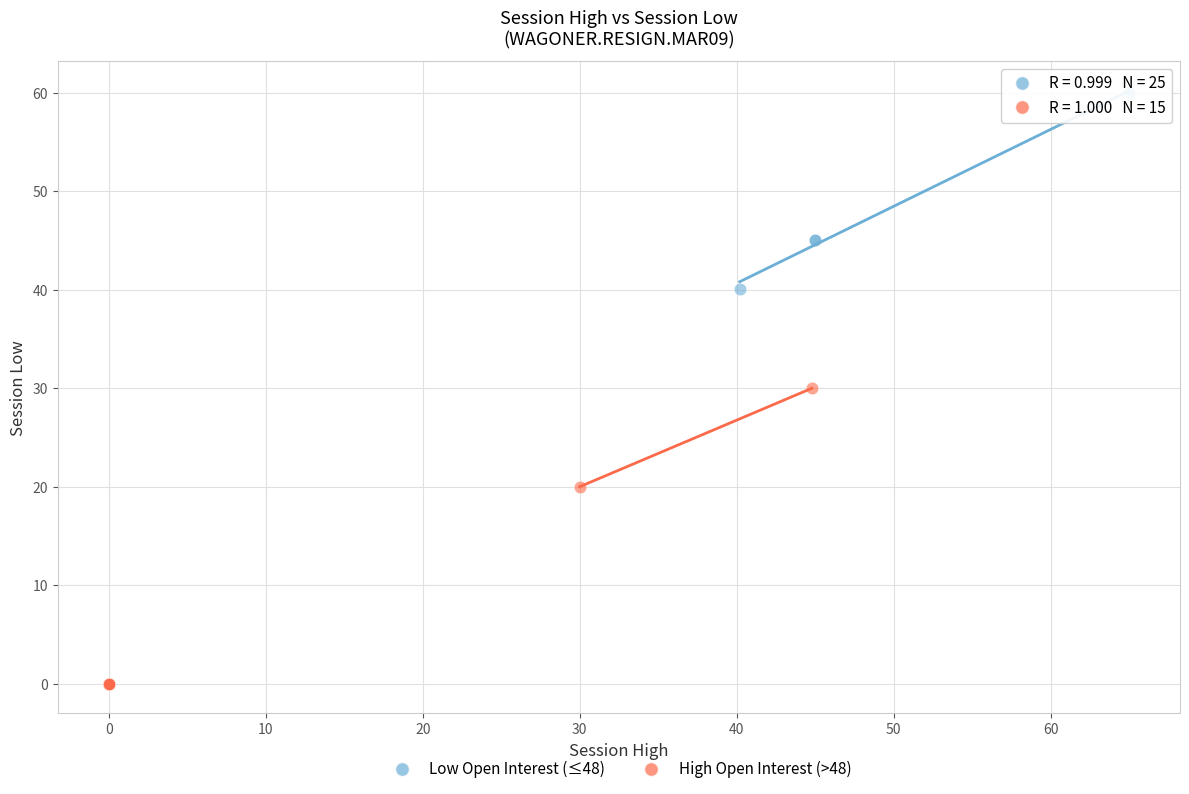

Which series has the largest Y range (max minus min)?

Low Open Interest (≤48)